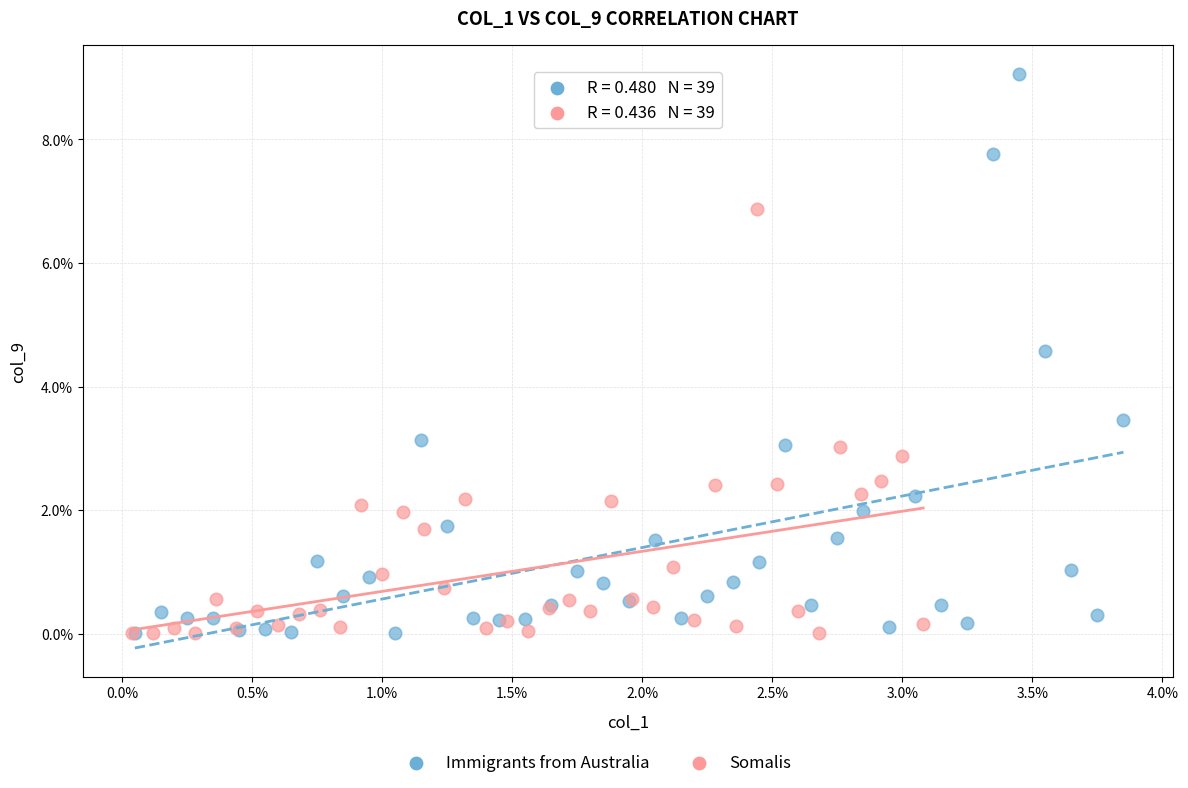

Which series reaches the maximum Y coordinate?

Immigrants from Australia